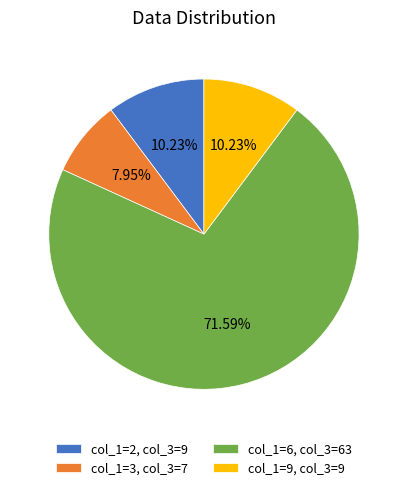

Approximately how many times larger is the value at col_1=3, col_3=7 compared to col_1=9, col_3=9?

0.8